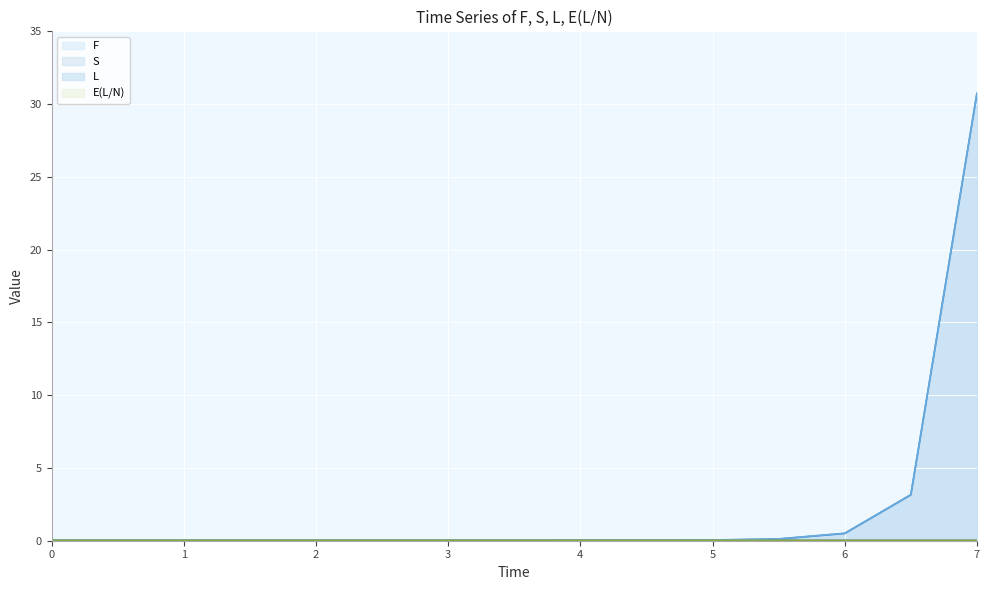

At which category is the sum across all series the highest?

7